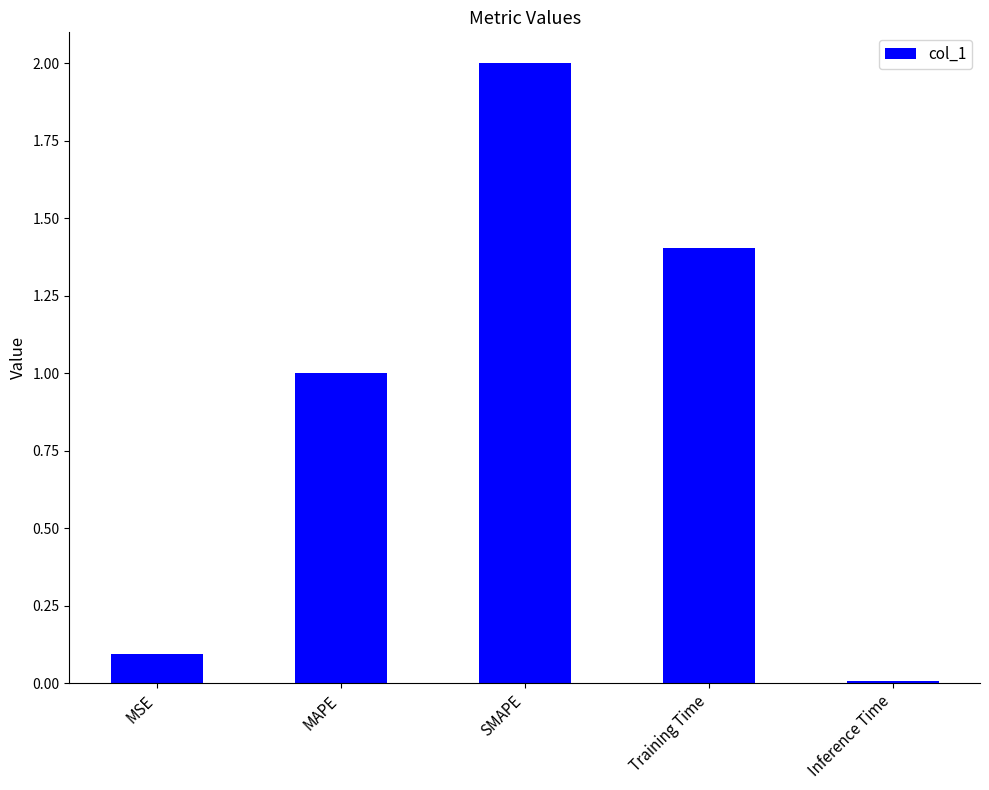

List the labels in order of value, largest first.

SMAPE, Training Time, MAPE, MSE, Inference Time